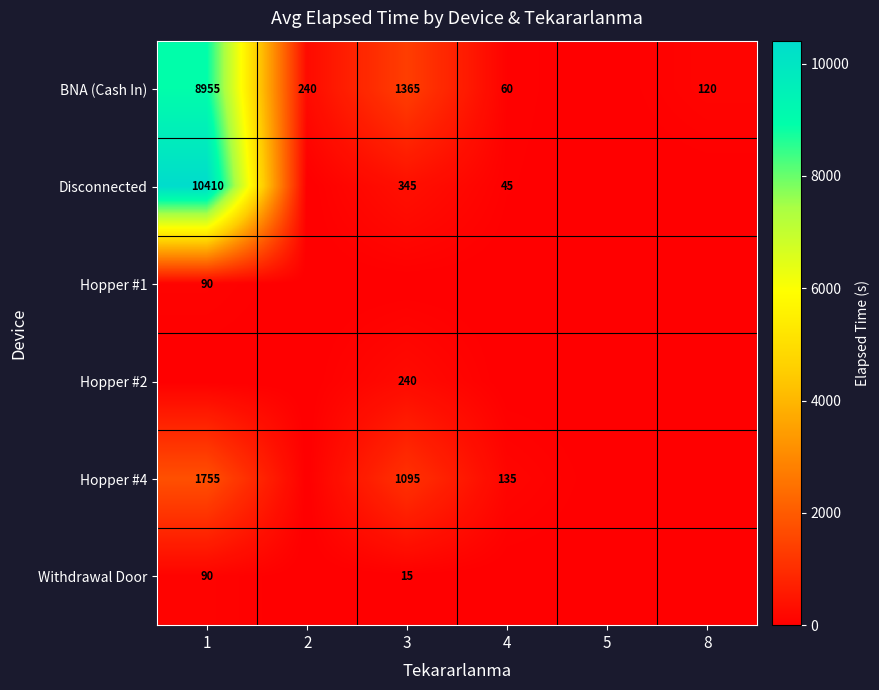

True or false: Disconnected has a value of 201 at 3.

False